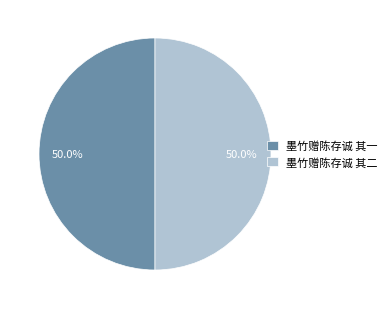

True or false: 墨竹赠陈存诚 其一 accounts for 36% of the total.

False